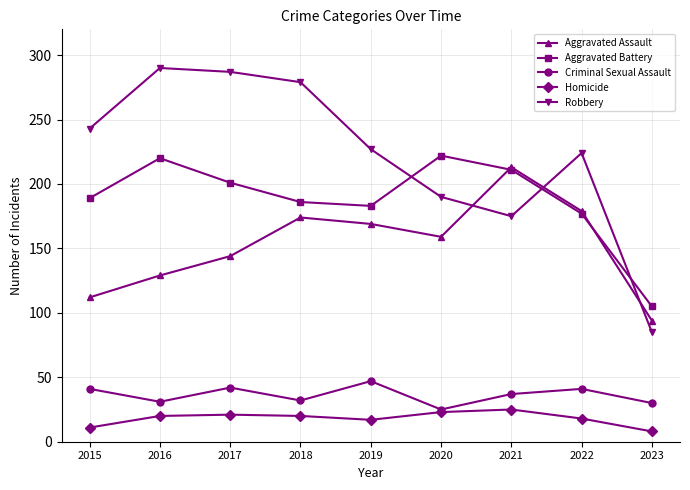

How many lines are shown in the chart?

5